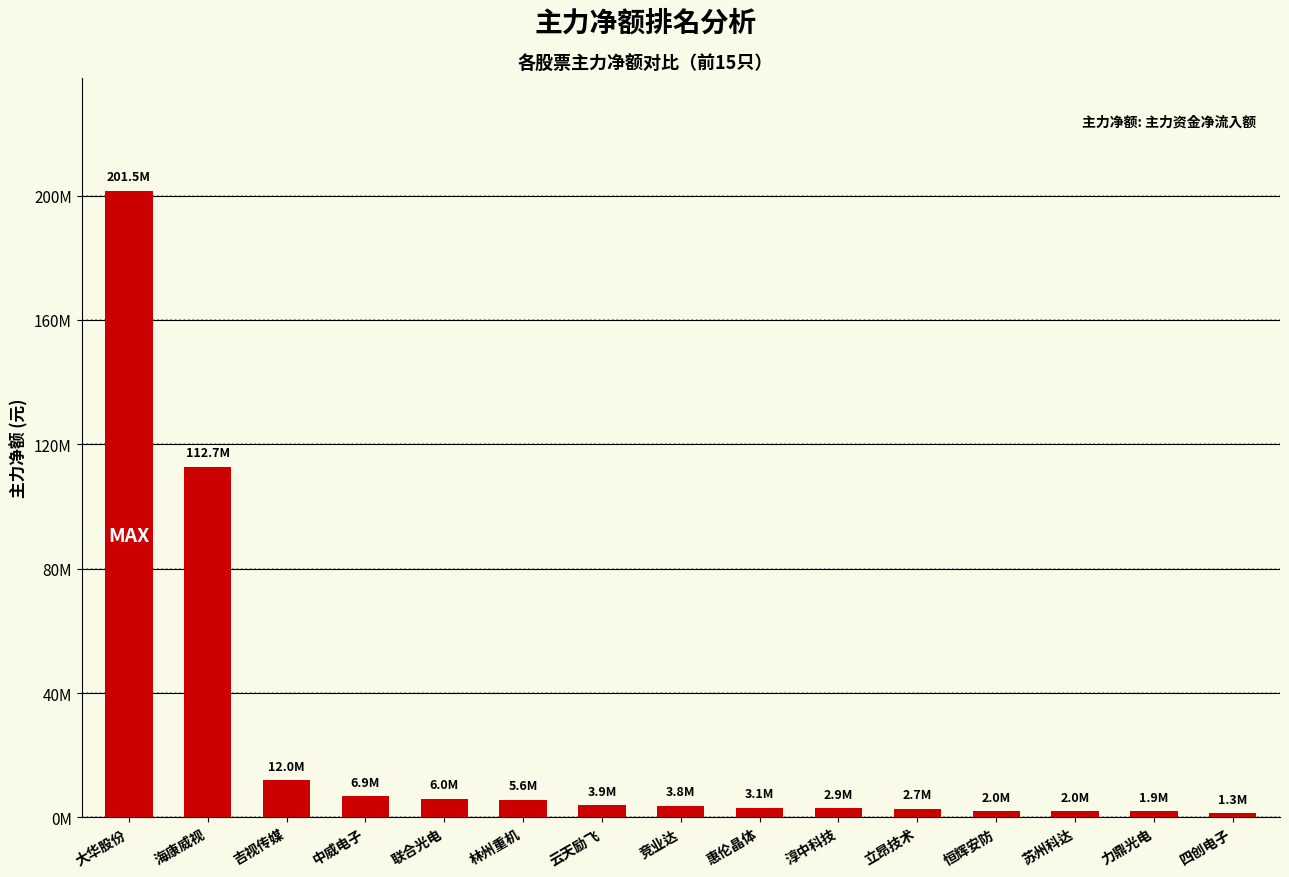

Approximately how many times larger is the value at 四创电子 compared to 联合光电?

0.2